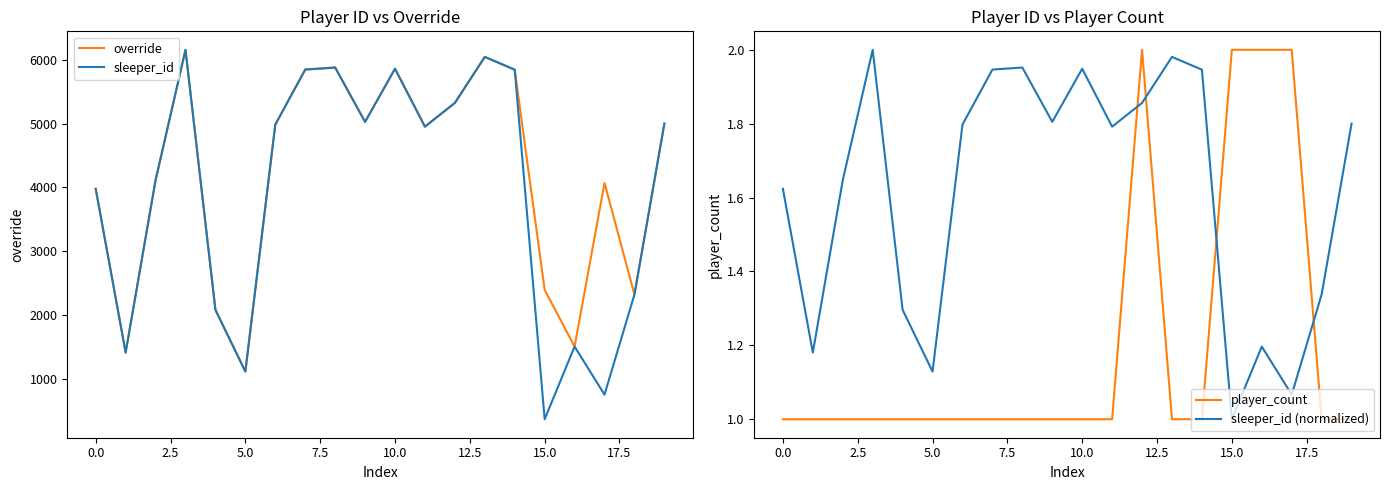

What position from the left is 17?

18